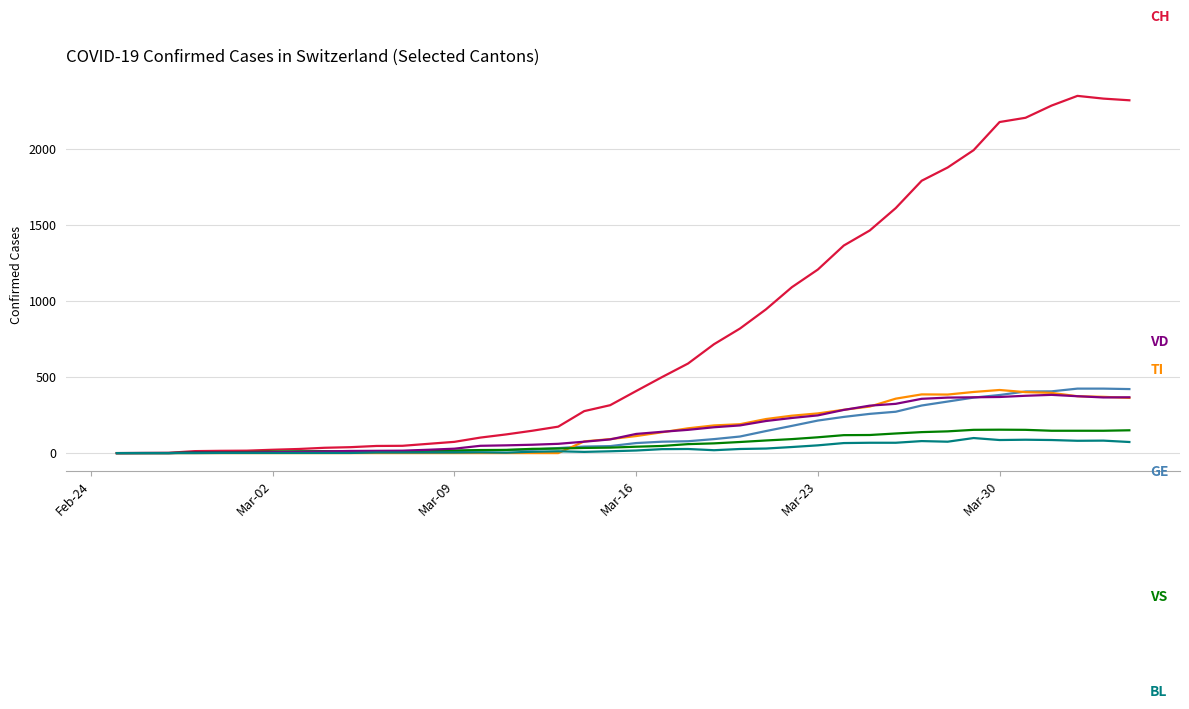

What is the maximum value shown in the chart?

2349